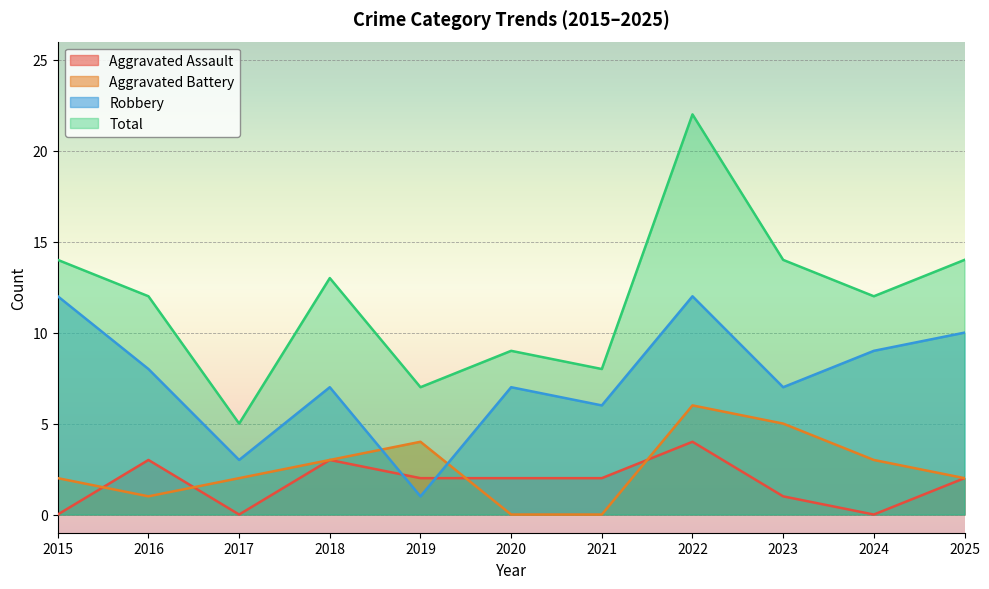

Reading left to right, transcribe all the data shown in this chart.

Aggravated Assault: 2015=0	2016=3	2017=0	2018=3	2019=2	2020=2	2021=2	2022=4	2023=1	2024=0	2025=2
Aggravated Battery: 2015=2	2016=1	2017=2	2018=3	2019=4	2020=0	2021=0	2022=6	2023=5	2024=3	2025=2
Robbery: 2015=12	2016=8	2017=3	2018=7	2019=1	2020=7	2021=6	2022=12	2023=7	2024=9	2025=10
Total: 2015=14	2016=12	2017=5	2018=13	2019=7	2020=9	2021=8	2022=22	2023=14	2024=12	2025=14